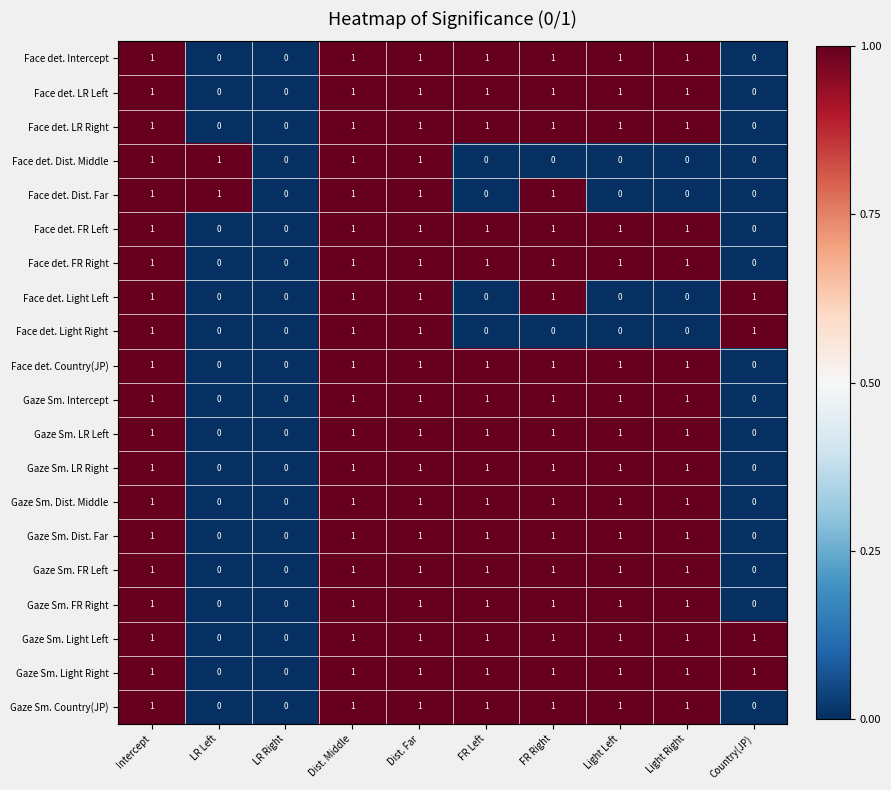

What is the total value across all series at Light Left?

16